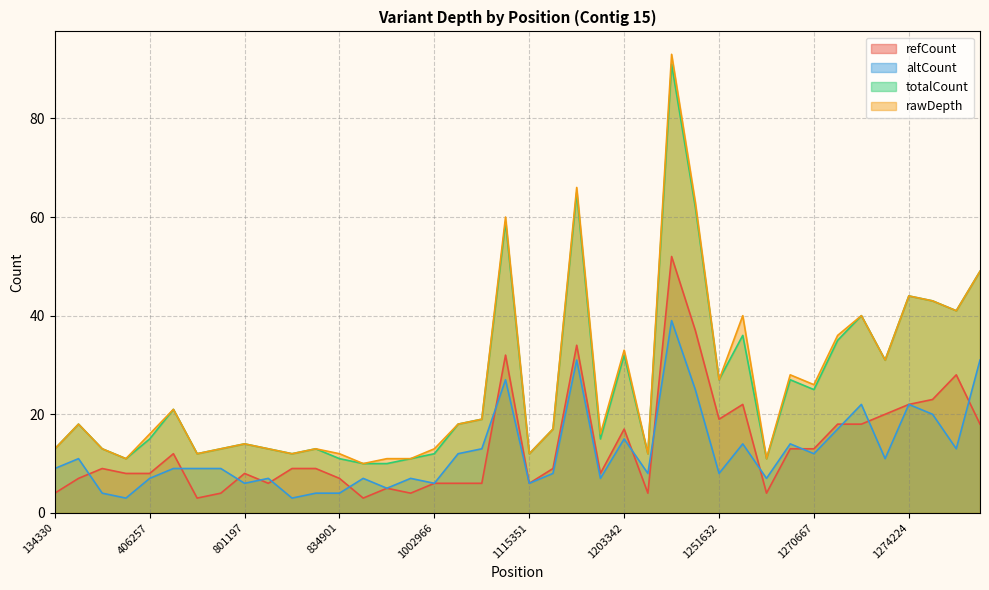

What is the highest value of the altCount series?

39